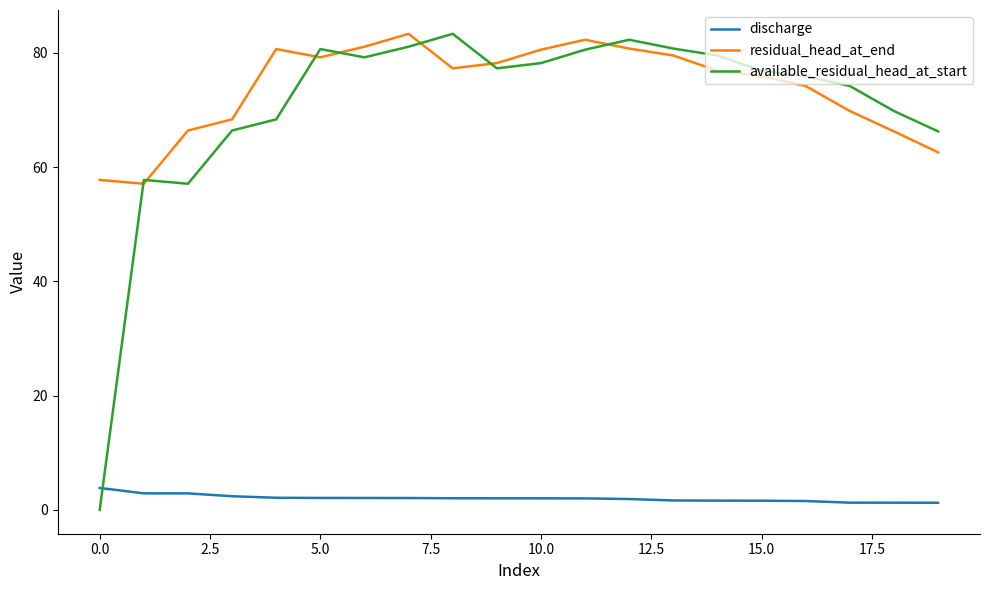

Which series has the widest spread of values?

available_residual_head_at_start